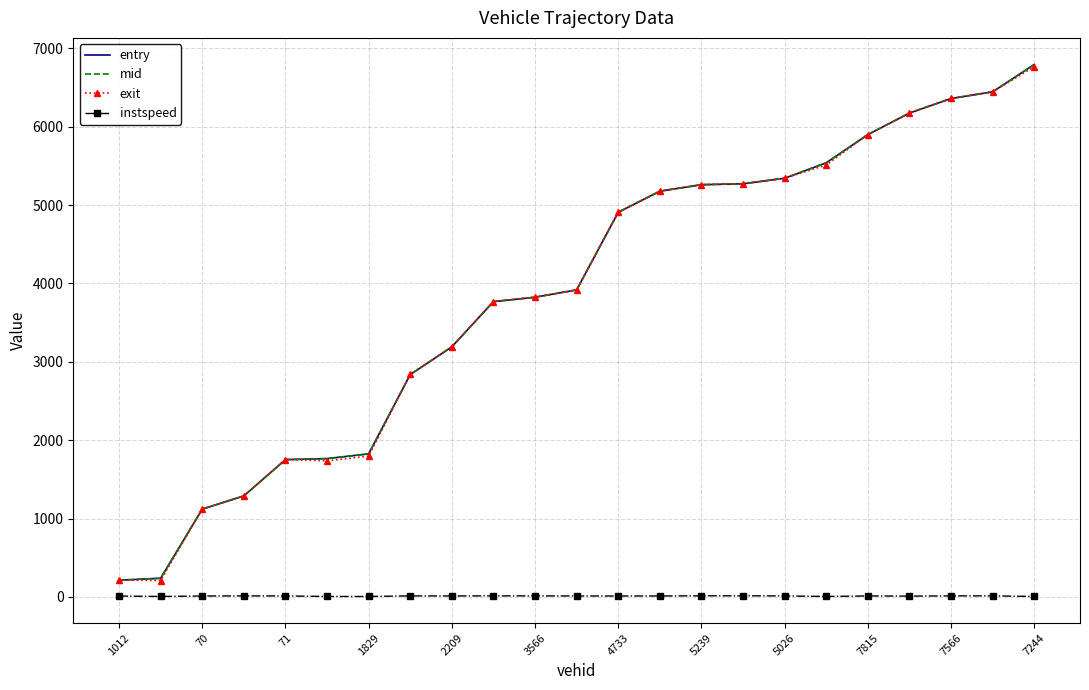

True or false: instspeed and mid intersect in this chart.

False